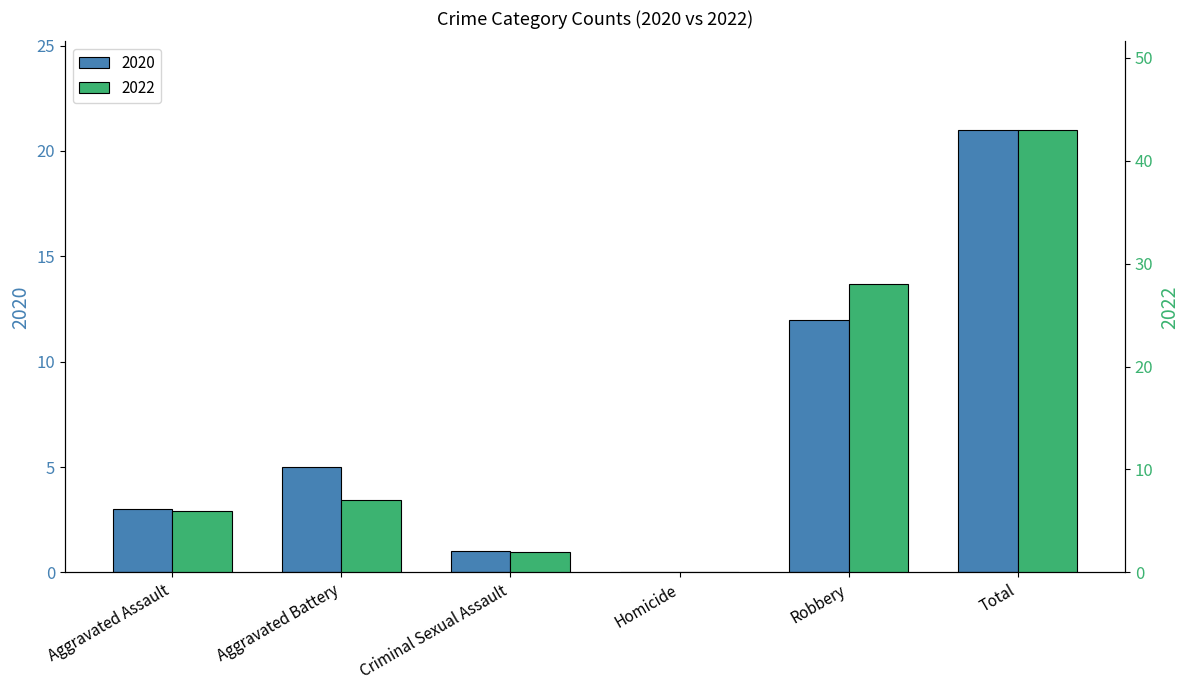

What is the difference between the 2020 values at Aggravated Battery and Total?

16